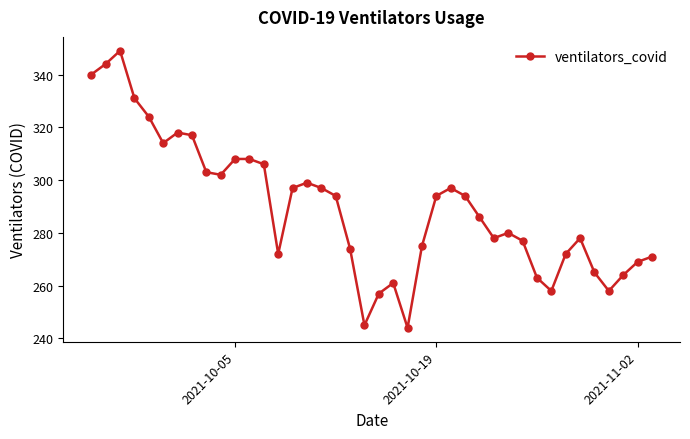

What is the average value?

290